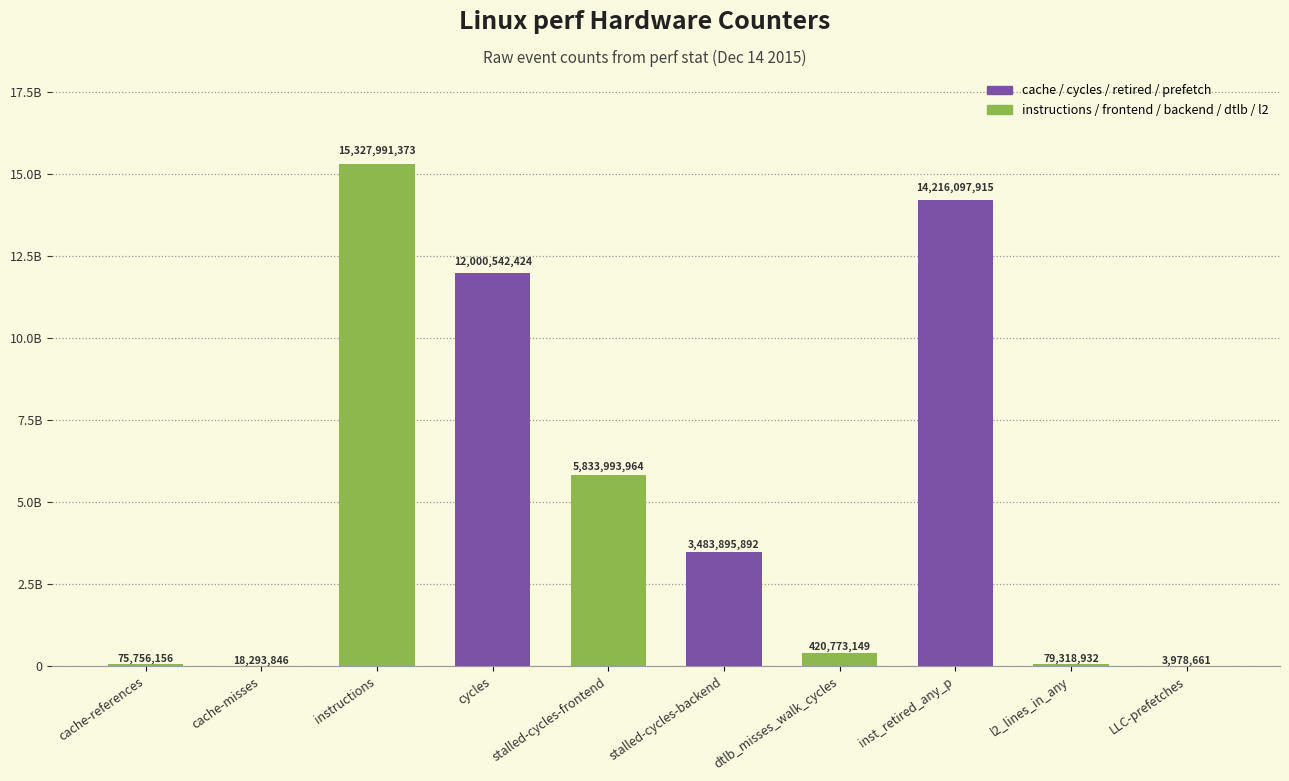

Where does the data first go above 3483895892?

instructions